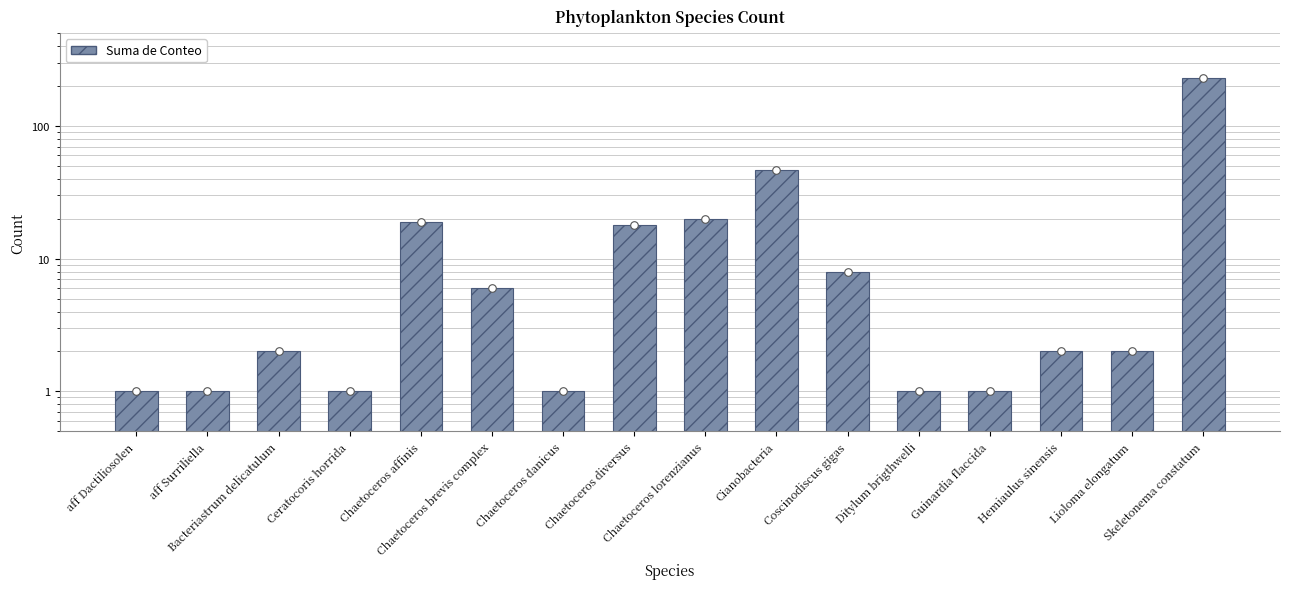

Which has a higher value, Guinardia flaccida or Chaetoceros diversus?

Chaetoceros diversus